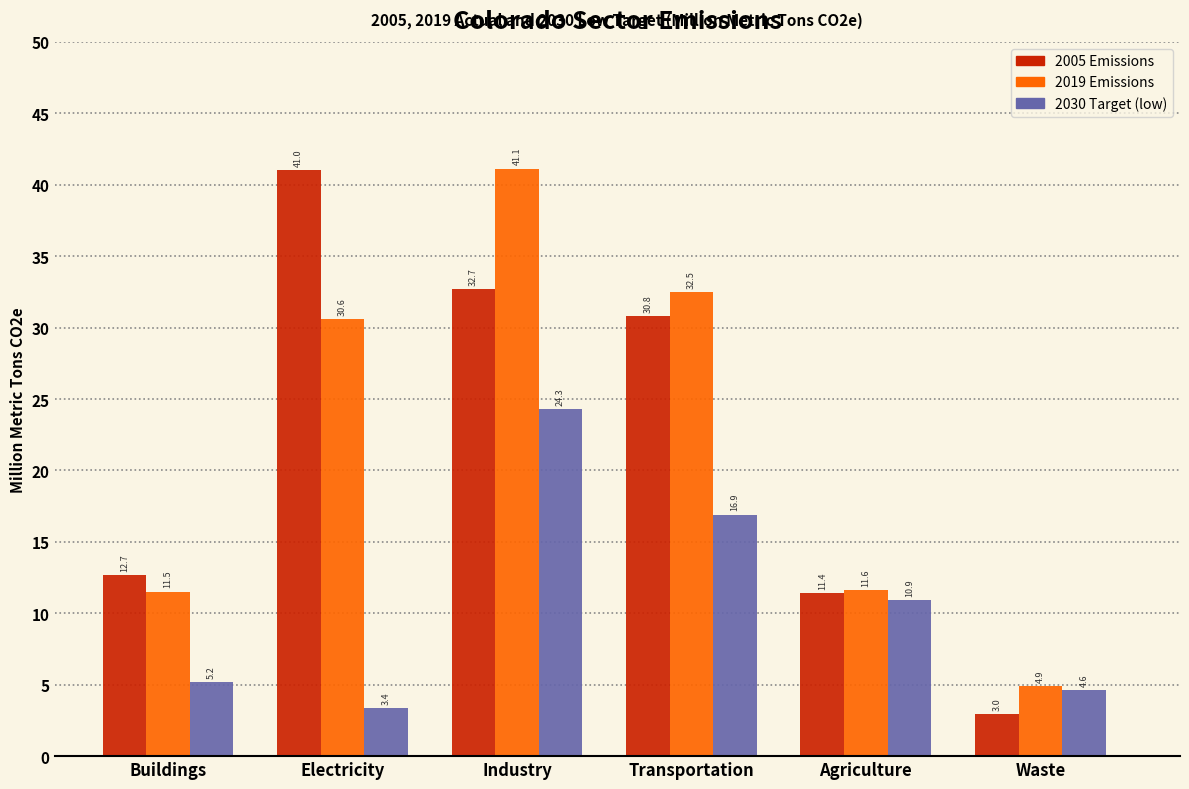

Reading right to left, what are all the values shown in this chart?

2005 Emissions: Waste=3.0	Agriculture=11.4	Transportation=30.8	Industry=32.7	Electricity=41.0	Buildings=12.7
2019 Emissions: Waste=4.9	Agriculture=11.6	Transportation=32.5	Industry=41.1	Electricity=30.6	Buildings=11.5
2030 Target (low): Waste=4.6	Agriculture=10.9	Transportation=16.9	Industry=24.3	Electricity=3.4	Buildings=5.2